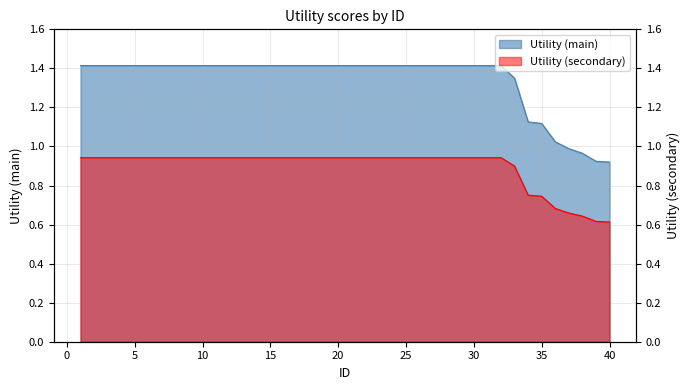

Which category has the highest value across all series?

1